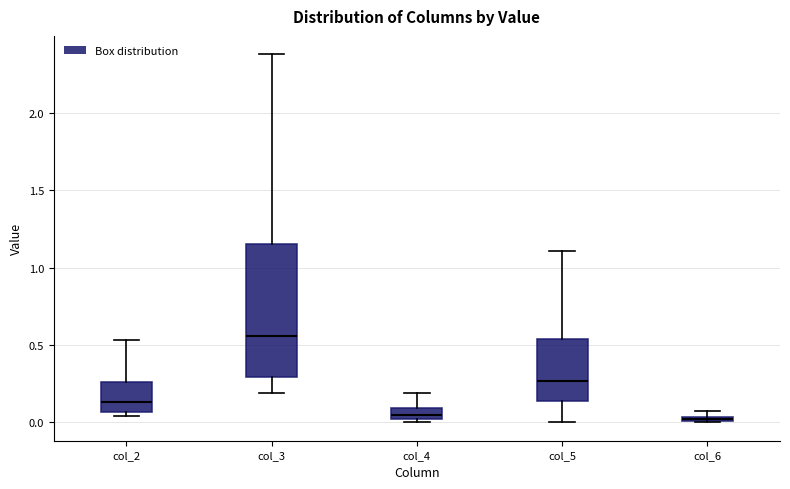

Which box is the tallest, from its lower edge to its upper edge?

col_3